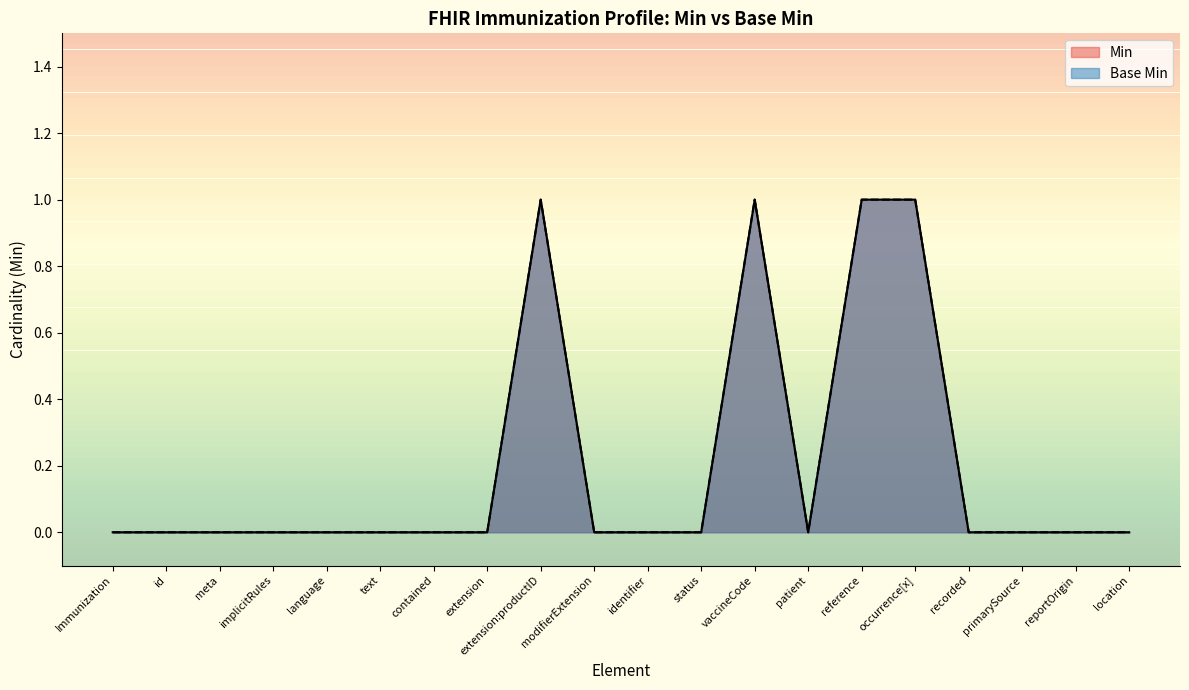

What is the sum of the Min values at extension:productID and recorded?

1